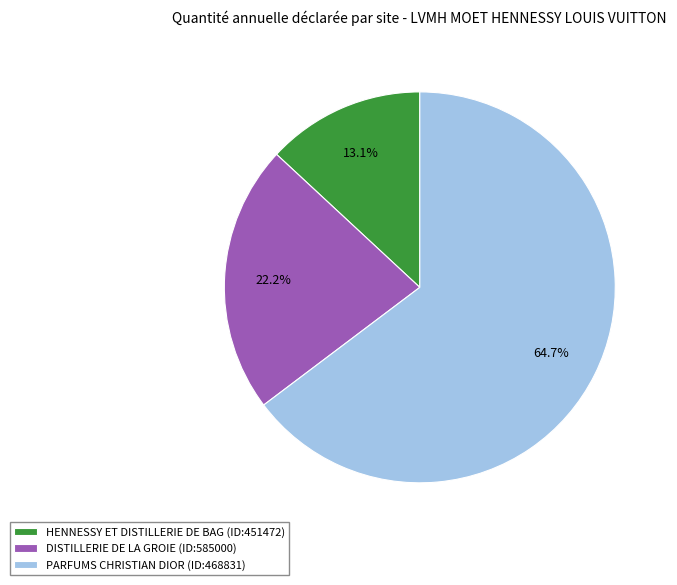

To the nearest percent, what is the average slice percentage?

33%